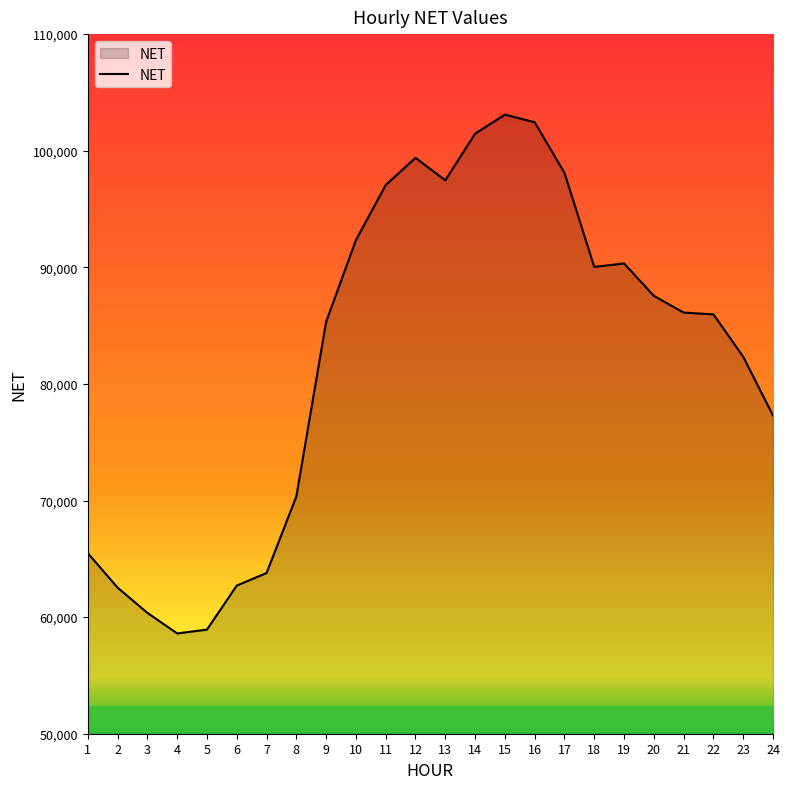

How many distinct data groups are displayed?

1